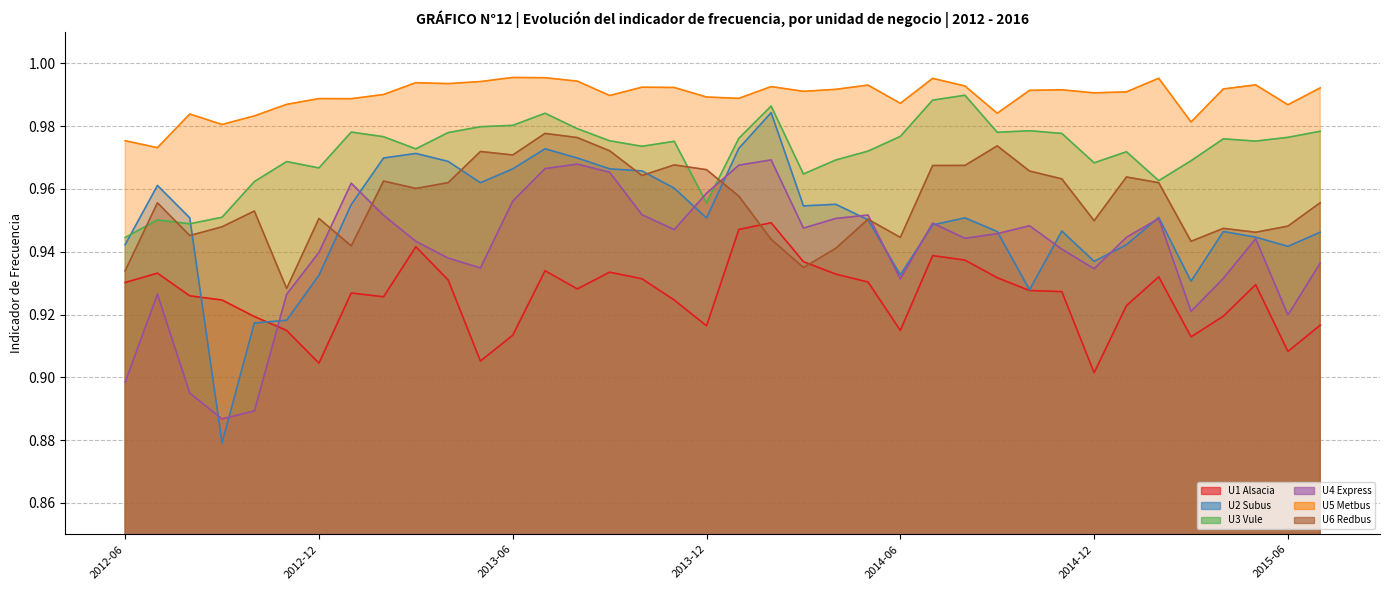

What is the average value of the U2 Subus series?

0.9